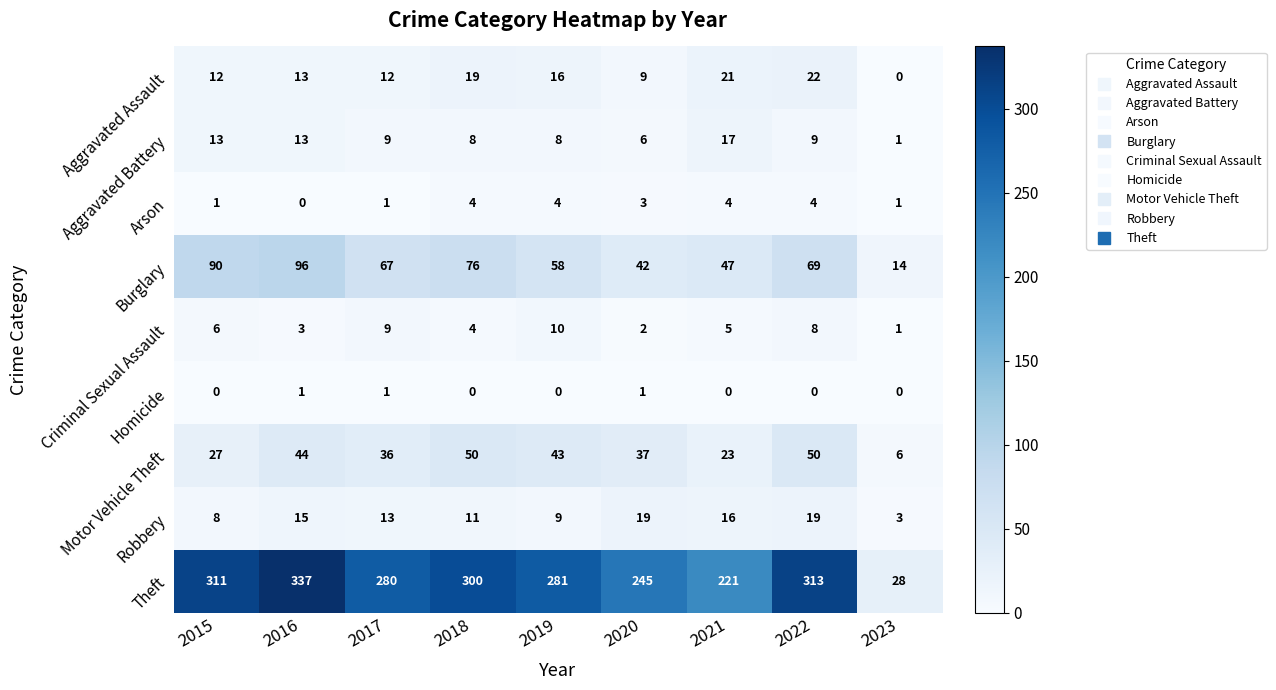

At how many categories does at least one series exceed 111?

8